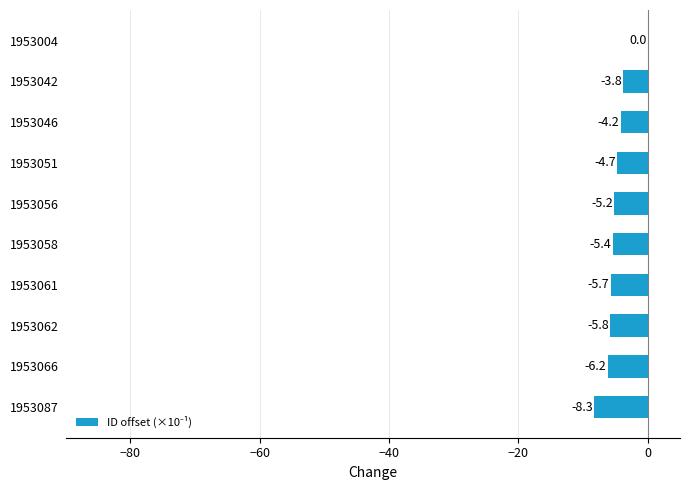

The chart shows a value of -4.2 at 1953046. True or false?

True